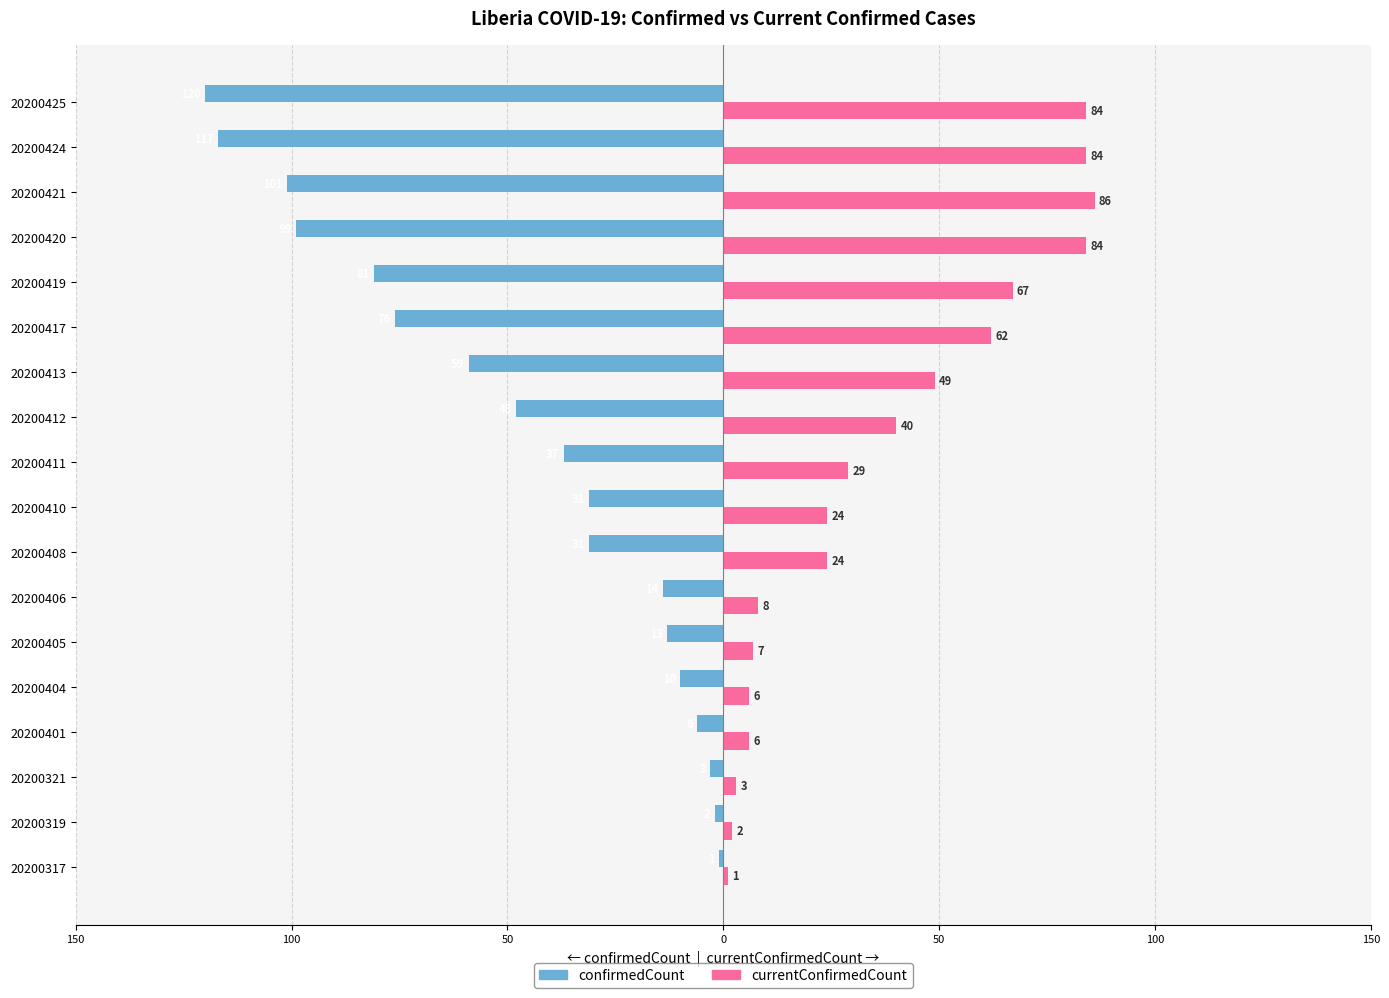

What are all the series names shown in the legend?

confirmedCount, currentConfirmedCount